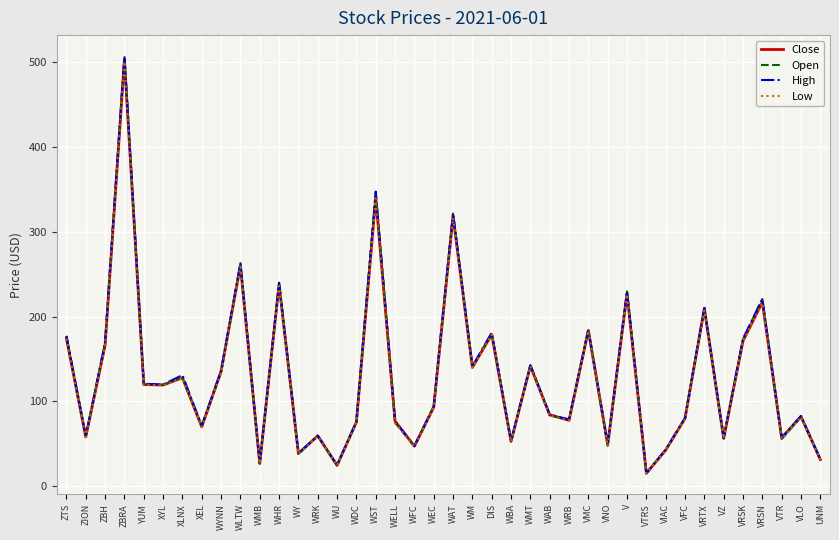

What is the approximate value of Low at WAB?

83.2